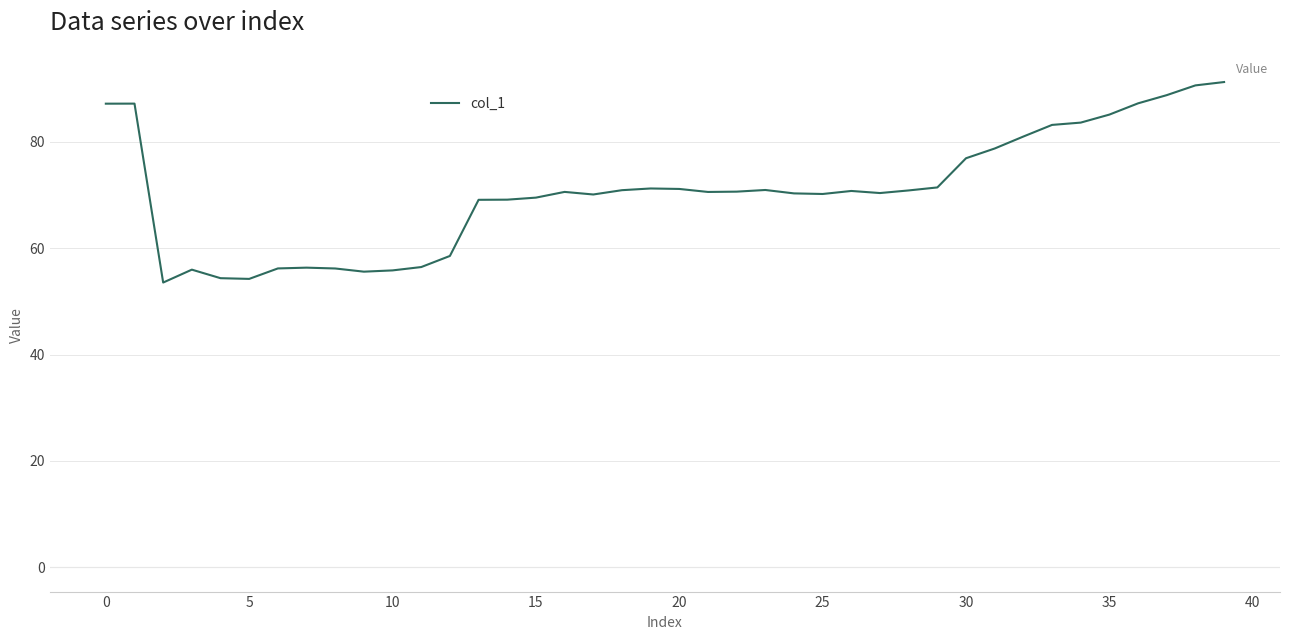

What is the greatest value displayed?

91.2